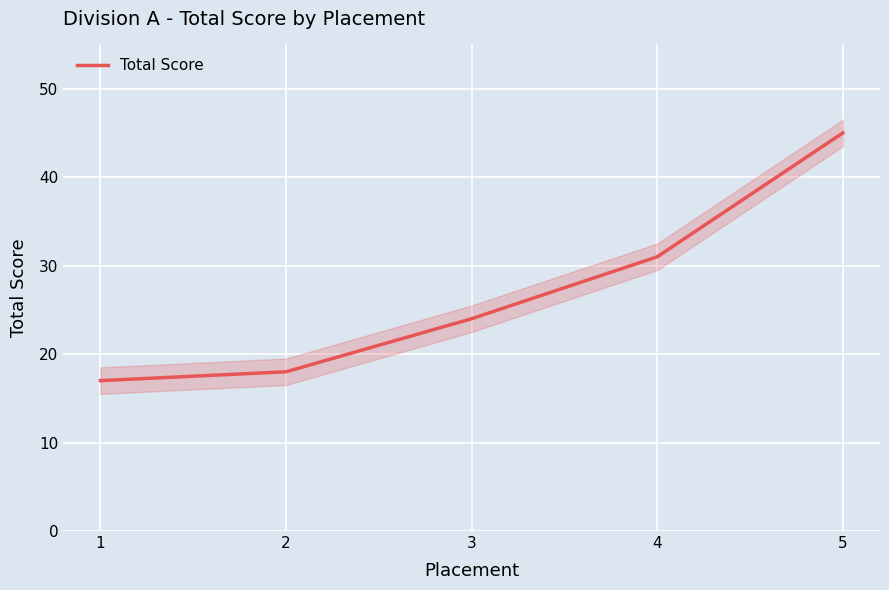

Reading left to right, extract all data points from this chart.

1=17	2=18	3=24	4=31	5=45